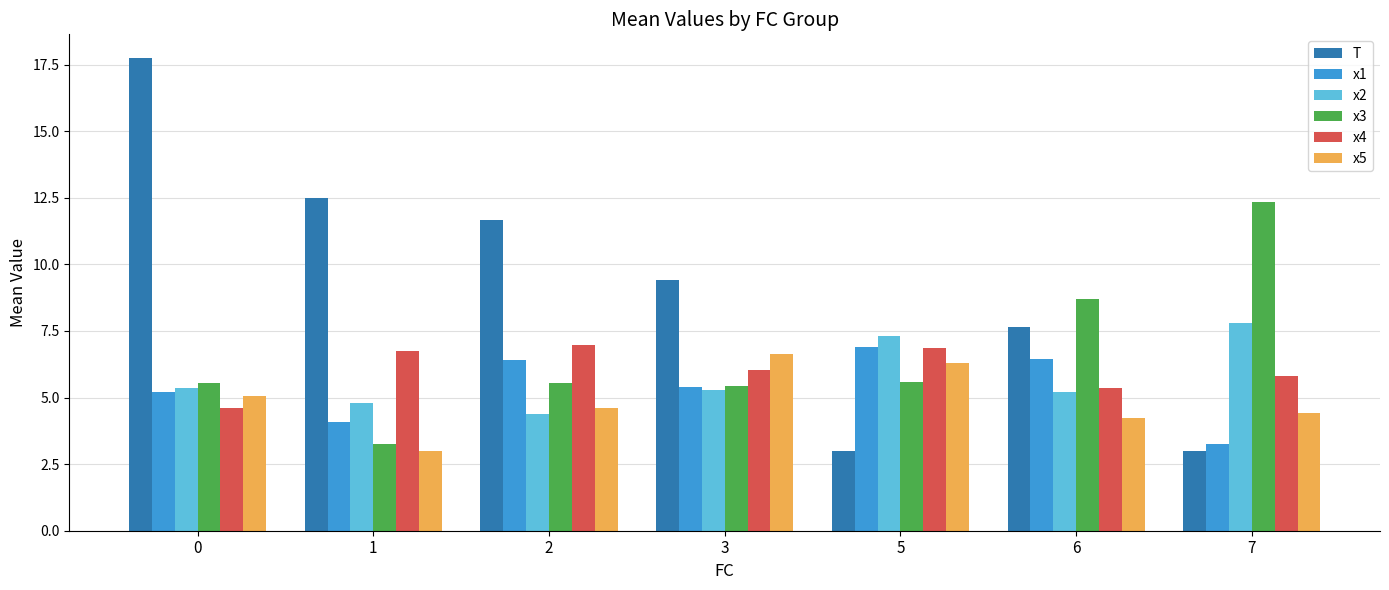

Rank the series at 1 from highest to lowest value.

T, x4, x2, x1, x3, x5